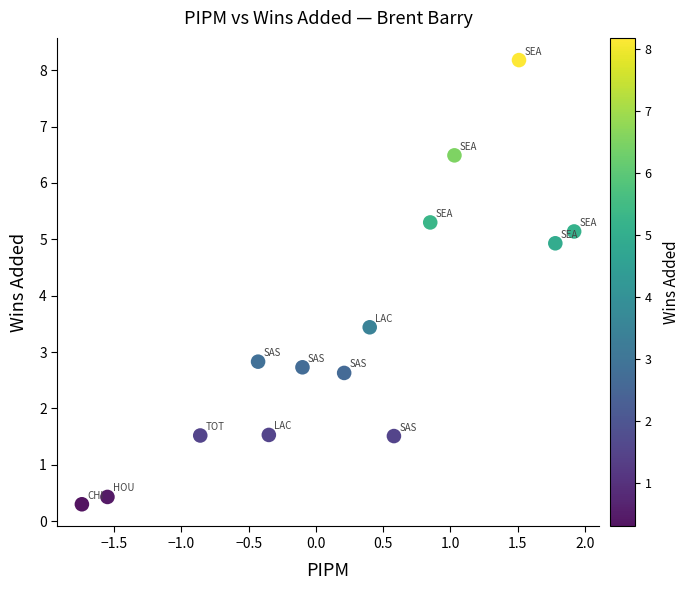

What Y value in the scatter plot is closest to 4?

3.4